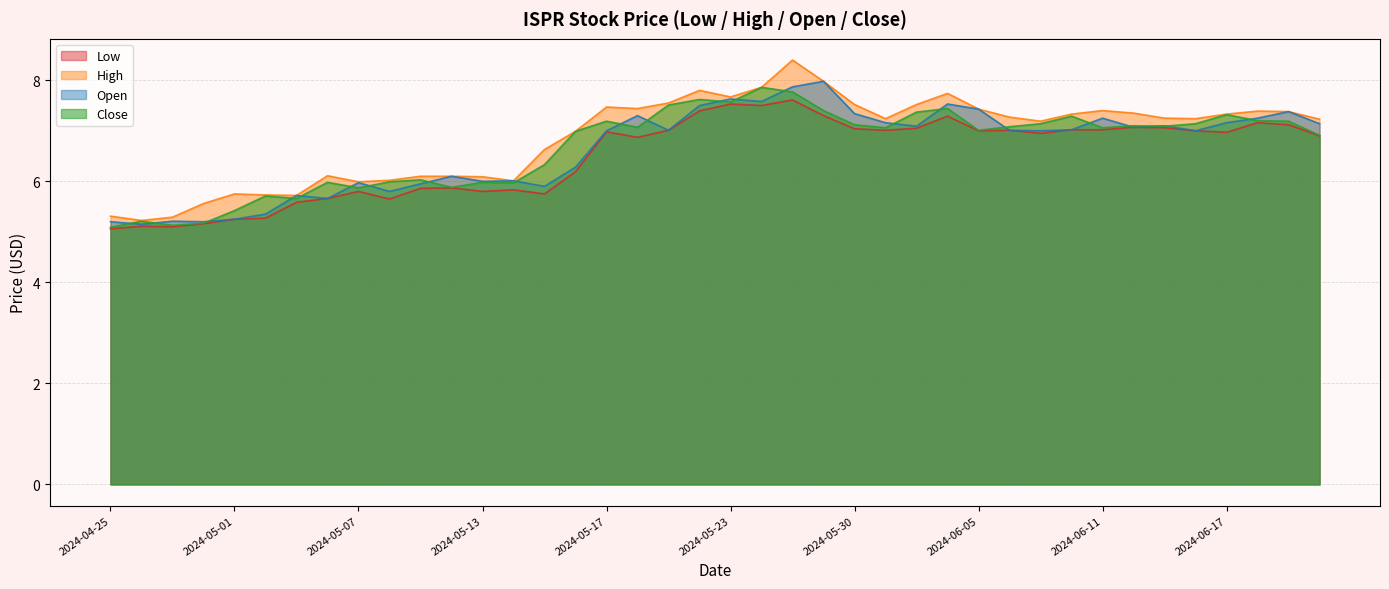

What is the label of the 22nd point from the left?

2024-05-24